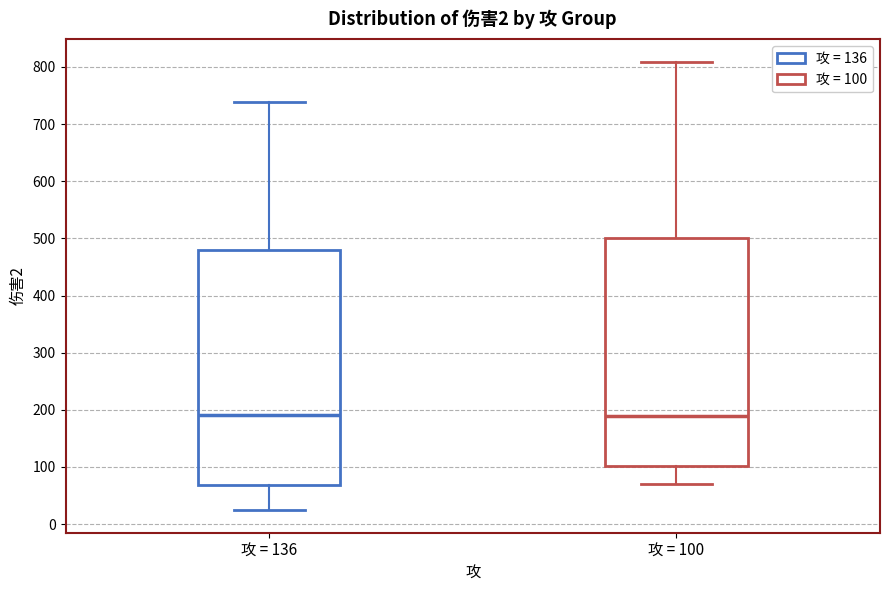

Reading left to right, transcribe this box plot: for each box, give where its median line is, the range the box spans, and where its two whiskers end, as read against the y-axis. The values are not printed on the chart, so give them approximately, as read against the axis.

攻 = 136: median 190, box 70 to 480, whiskers 20 to 740
攻 = 100: median 190, box 100 to 500, whiskers 70 to 810